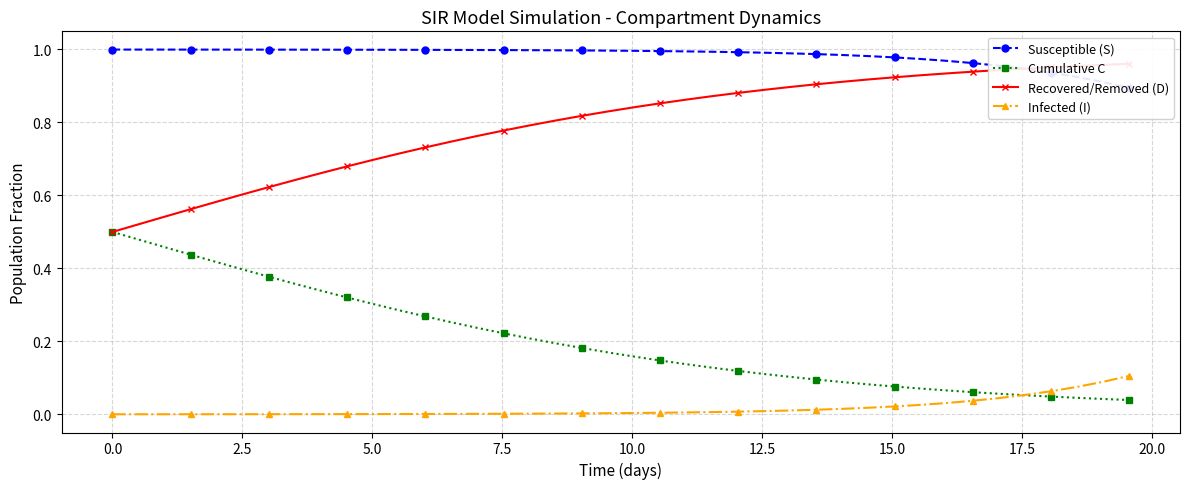

True or false: Susceptible (S) and Cumulative C intersect in this chart.

False